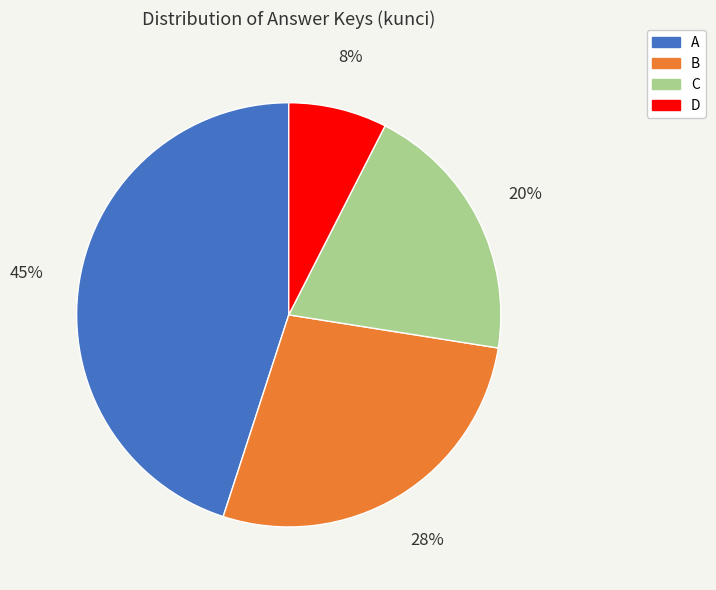

Rank the categories by value from highest to lowest.

A, B, C, D